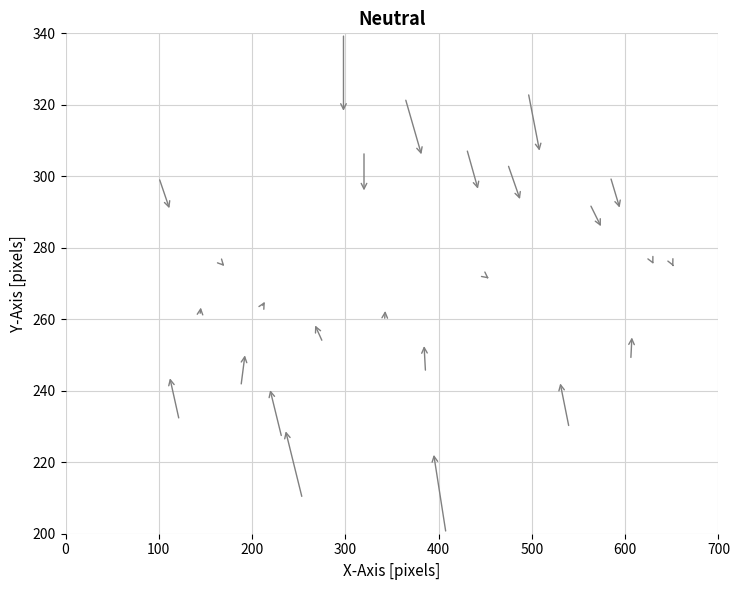

What is the range of Y values (max minus min)?

140.0